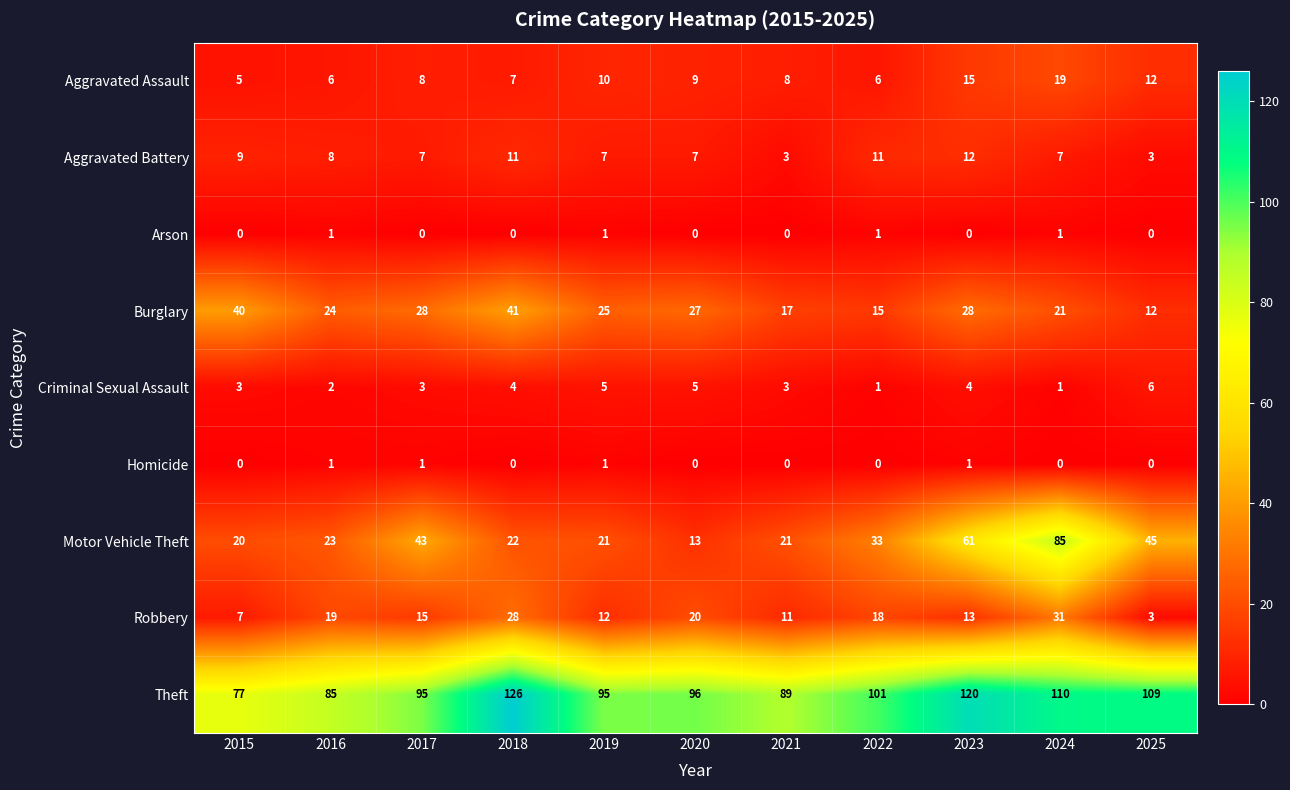

At how many categories does at least one series exceed 10?

11